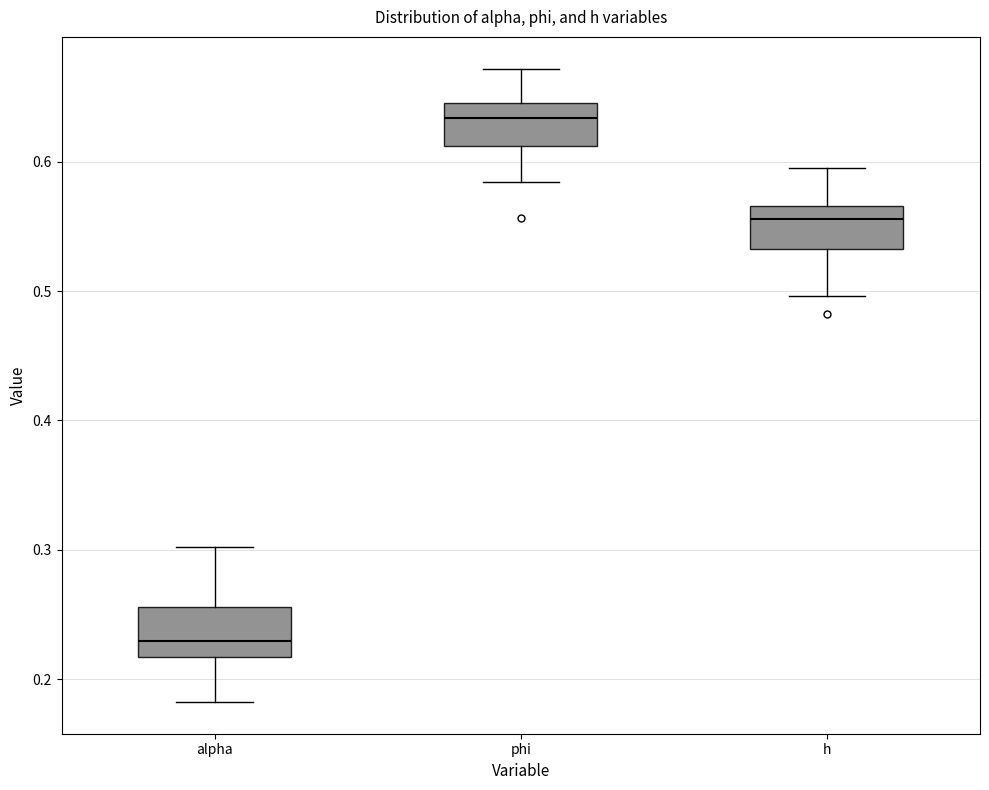

Reading left to right, transcribe this box plot: for each box, give where its median line is, the range the box spans, and where its two whiskers end, as read against the y-axis. The values are not printed on the chart, so give them approximately, as read against the axis.

alpha: median 0.23, box 0.22 to 0.26, whiskers 0.18 to 0.30
phi: median 0.63, box 0.61 to 0.65, whiskers 0.58 to 0.67
h: median 0.56, box 0.53 to 0.57, whiskers 0.50 to 0.60